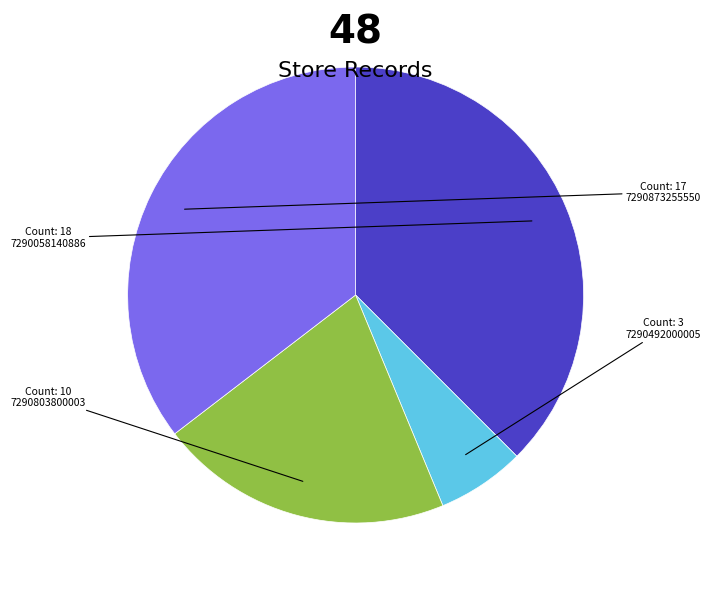

Is there a majority slice in this chart?

No